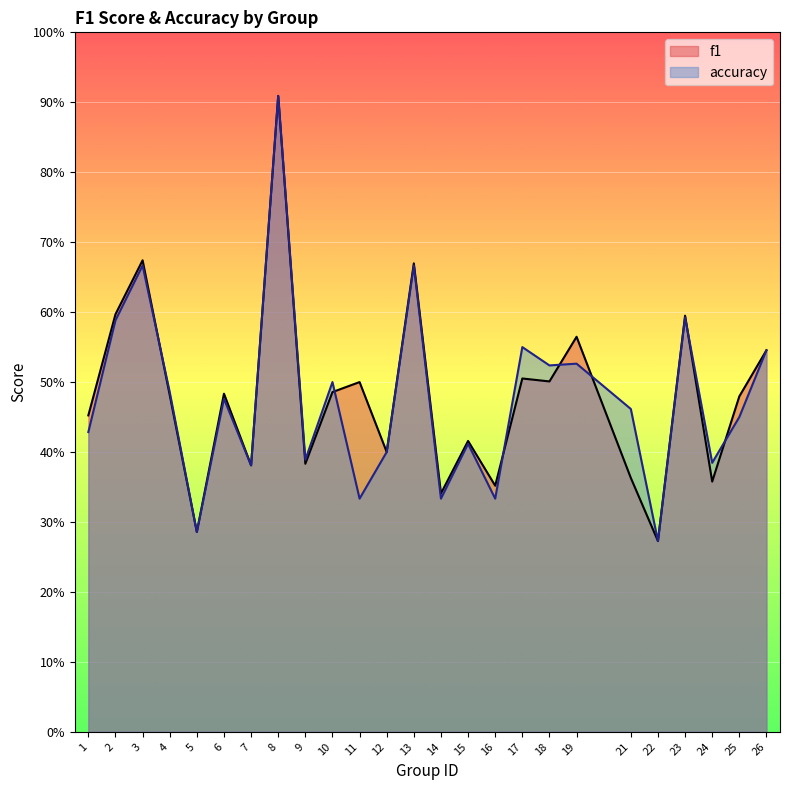

At which label is accuracy closest to 0?

22